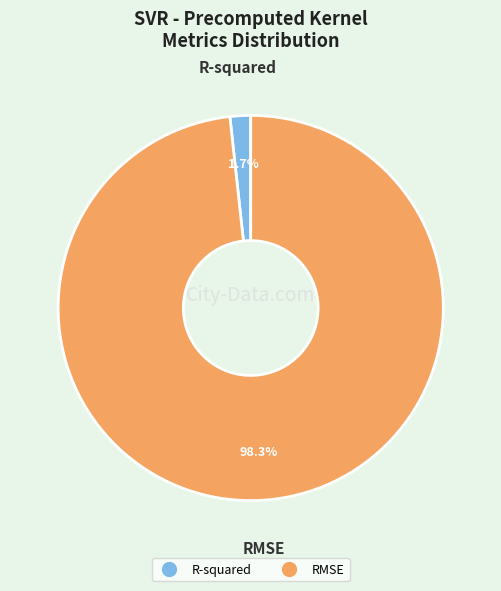

To the nearest percent, what portion does RMSE represent?

98%